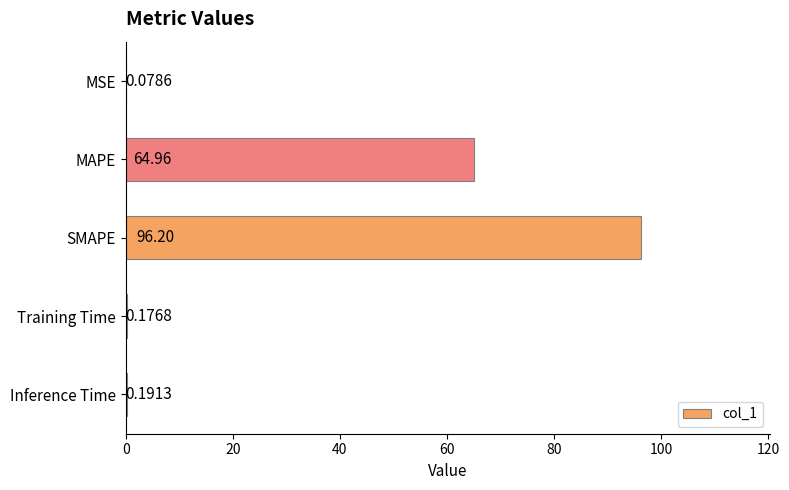

At which category does the chart reach its peak across all series?

SMAPE